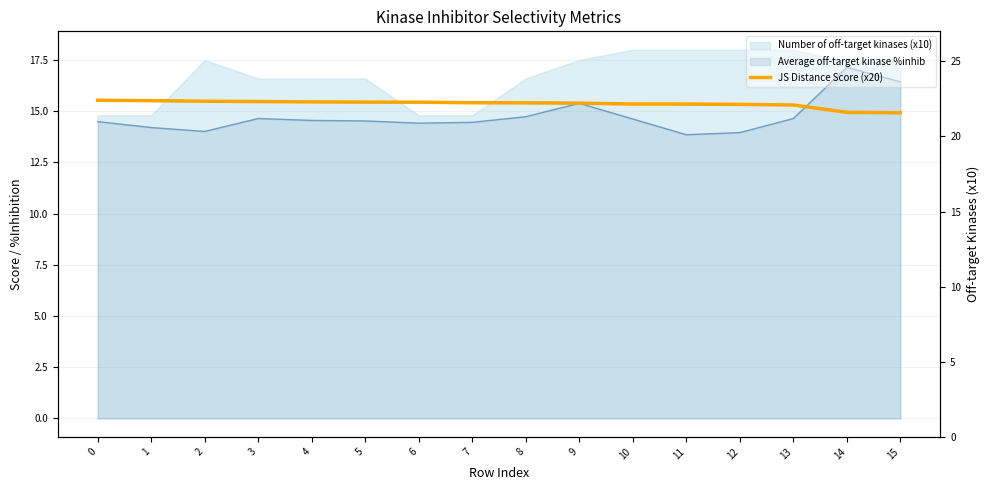

True or false: there are more than 1 points higher than both neighbors.

False